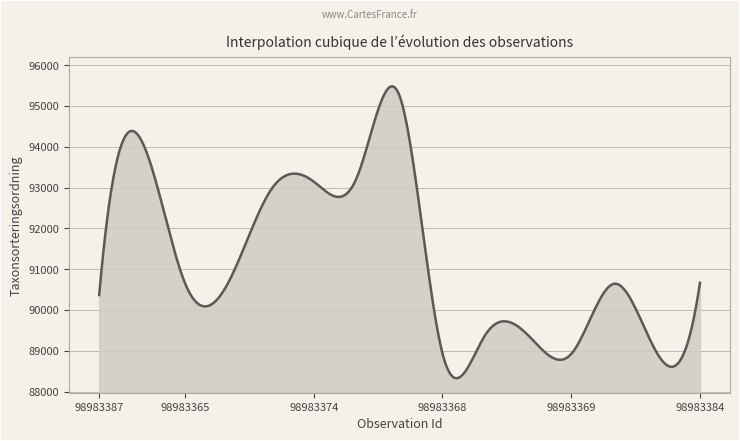

What is the greatest value displayed?

95480.9